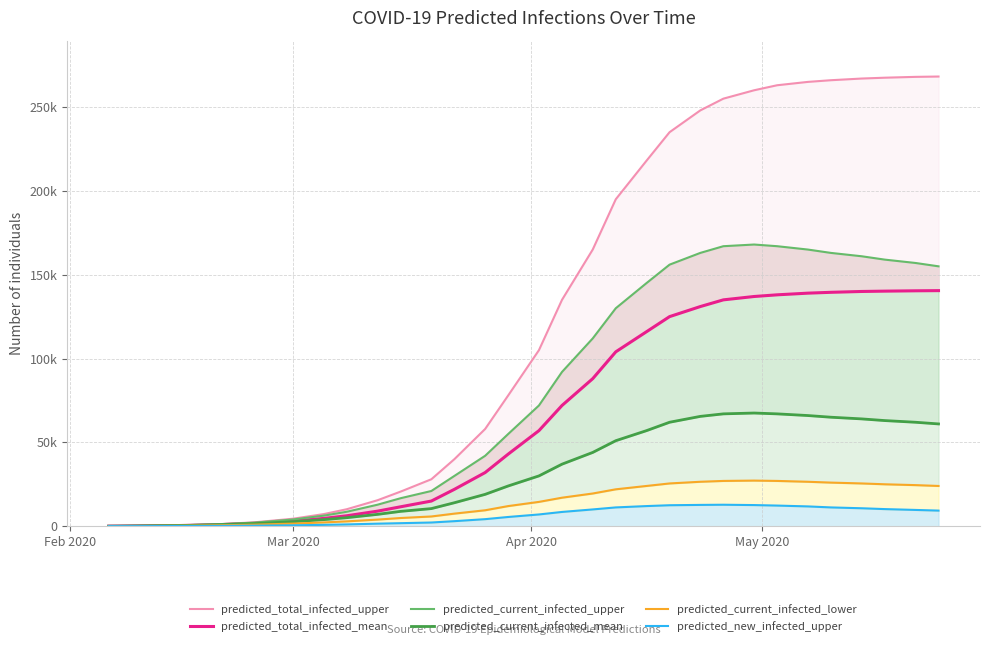

What is the average value of the predicted_current_infected_mean series?

34234